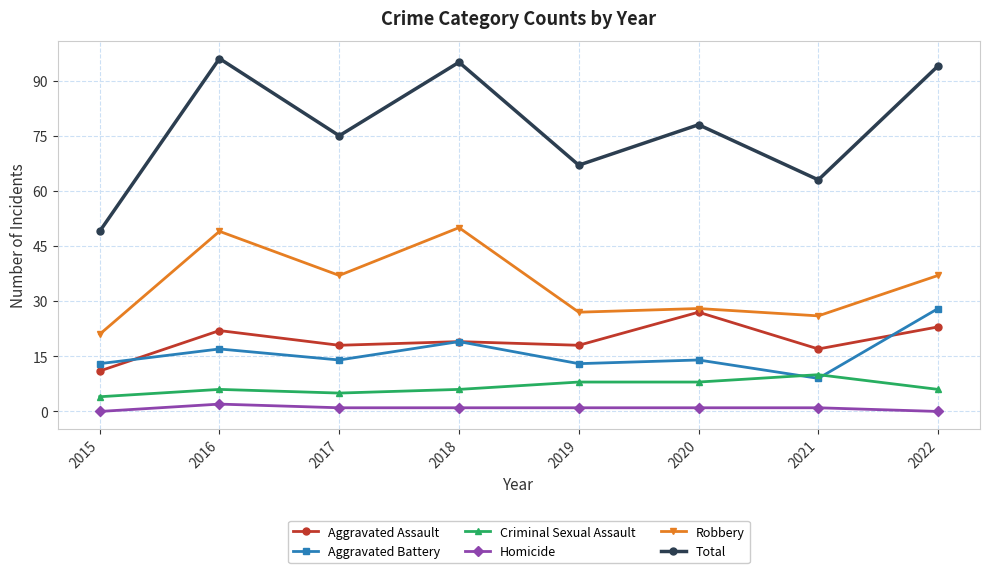

What is the sum of all Homicide values?

7